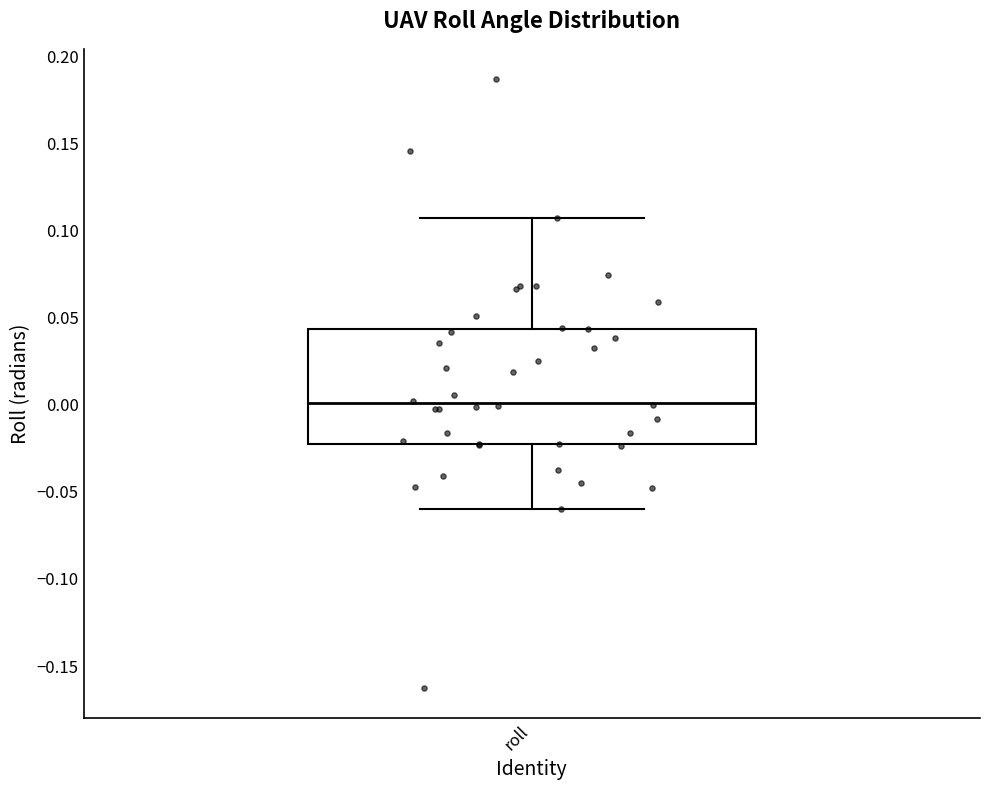

Read this box plot against the y-axis: the position of the median line, the range covered by the box, and the ends of both whiskers. The values are not printed on the chart, so give them approximately, as read against the axis.

median 0.000, box -0.025 to 0.045, whiskers -0.060 to 0.105